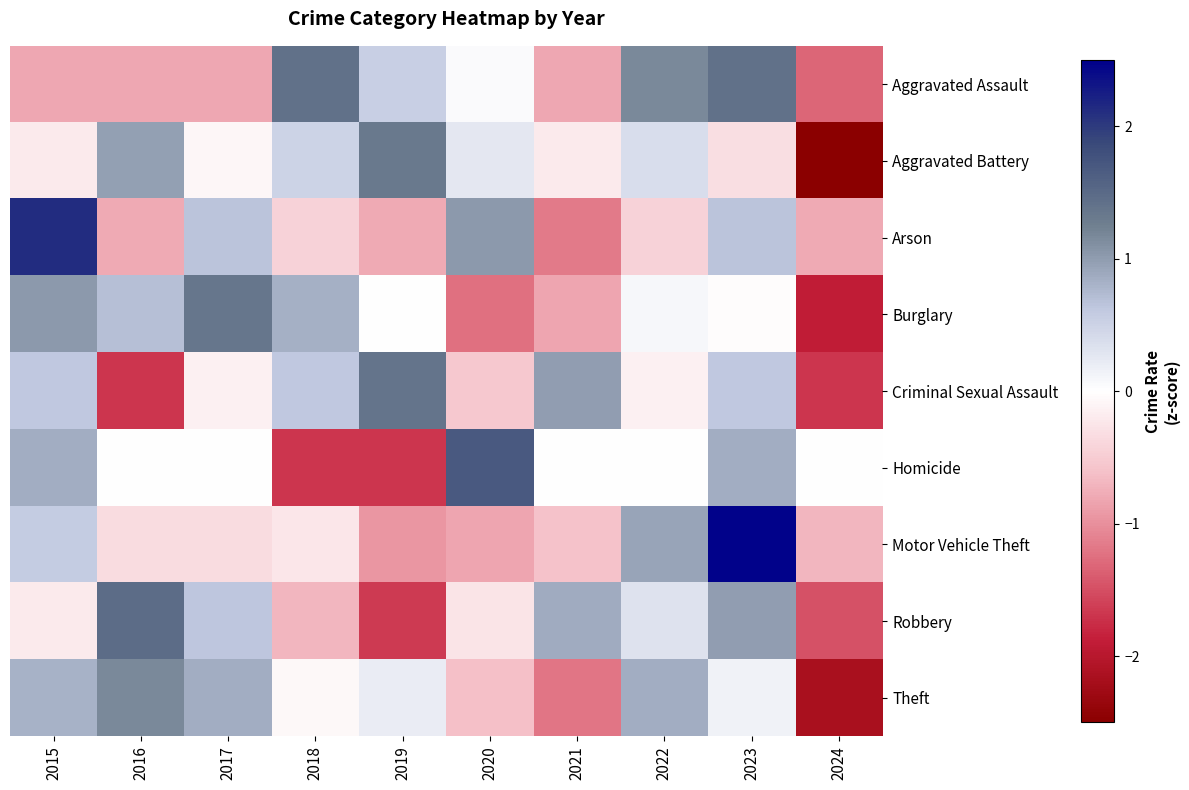

Reading left to right, extract all data points from this chart.

Aggravated Assault: 2015=-0.8	2016=-0.8	2017=-0.8	2018=1.4	2019=0.5	2020=0.0	2021=-0.8	2022=1.2	2023=1.4	2024=-1.3
Aggravated Battery: 2015=-0.2	2016=1.0	2017=-0.1	2018=0.5	2019=1.3	2020=0.3	2021=-0.2	2022=0.4	2023=-0.3	2024=-2.6
Arson: 2015=2.1	2016=-0.8	2017=0.7	2018=-0.4	2019=-0.8	2020=1.0	2021=-1.2	2022=-0.4	2023=0.7	2024=-0.8
Burglary: 2015=1.0	2016=0.7	2017=1.4	2018=0.8	2019=-0.0	2020=-1.2	2021=-0.8	2022=0.1	2023=-0.0	2024=-1.9
Criminal Sexual Assault: 2015=0.6	2016=-1.7	2017=-0.2	2018=0.6	2019=1.4	2020=-0.5	2021=1.0	2022=-0.2	2023=0.6	2024=-1.7
Homicide: 2015=0.8	2016=0.0	2017=0.0	2018=-1.7	2019=-1.7	2020=1.7	2021=0.0	2022=0.0	2023=0.8	2024=0.0
Motor Vehicle Theft: 2015=0.6	2016=-0.3	2017=-0.3	2018=-0.2	2019=-0.9	2020=-0.8	2021=-0.6	2022=0.9	2023=2.5	2024=-0.7
Robbery: 2015=-0.2	2016=1.5	2017=0.6	2018=-0.7	2019=-1.7	2020=-0.3	2021=0.9	2022=0.3	2023=1.0	2024=-1.5
Theft: 2015=0.8	2016=1.2	2017=0.9	2018=-0.1	2019=0.2	2020=-0.6	2021=-1.2	2022=0.9	2023=0.1	2024=-2.2